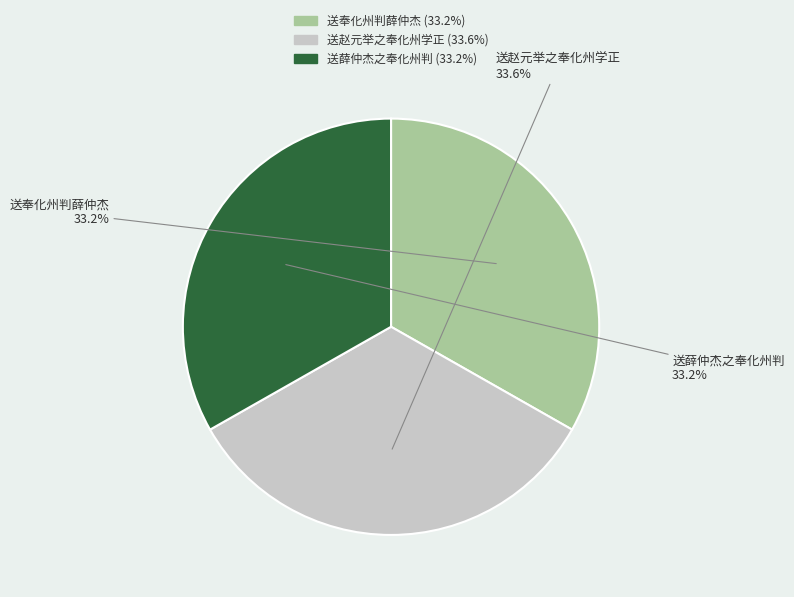

True or false: 送奉化州判薛仲杰 accounts for 42% of the total.

False